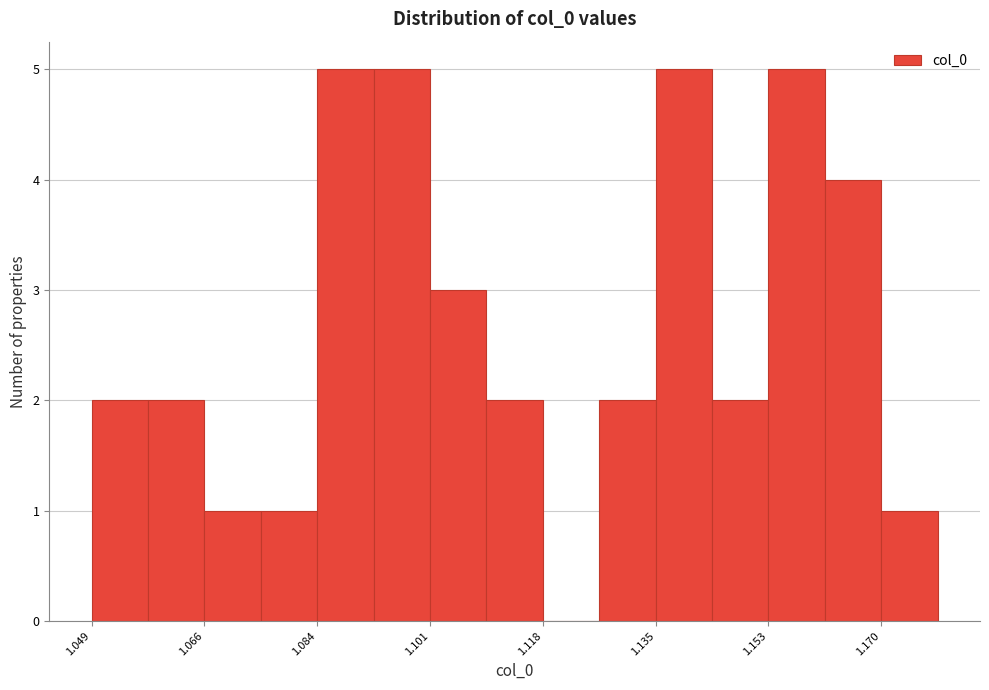

How tall is the bar that spans 1.100 to 1.110 on the x-axis? Neither the bar edges nor the heights are printed on the chart, so give them approximately, as read against the axes.

3